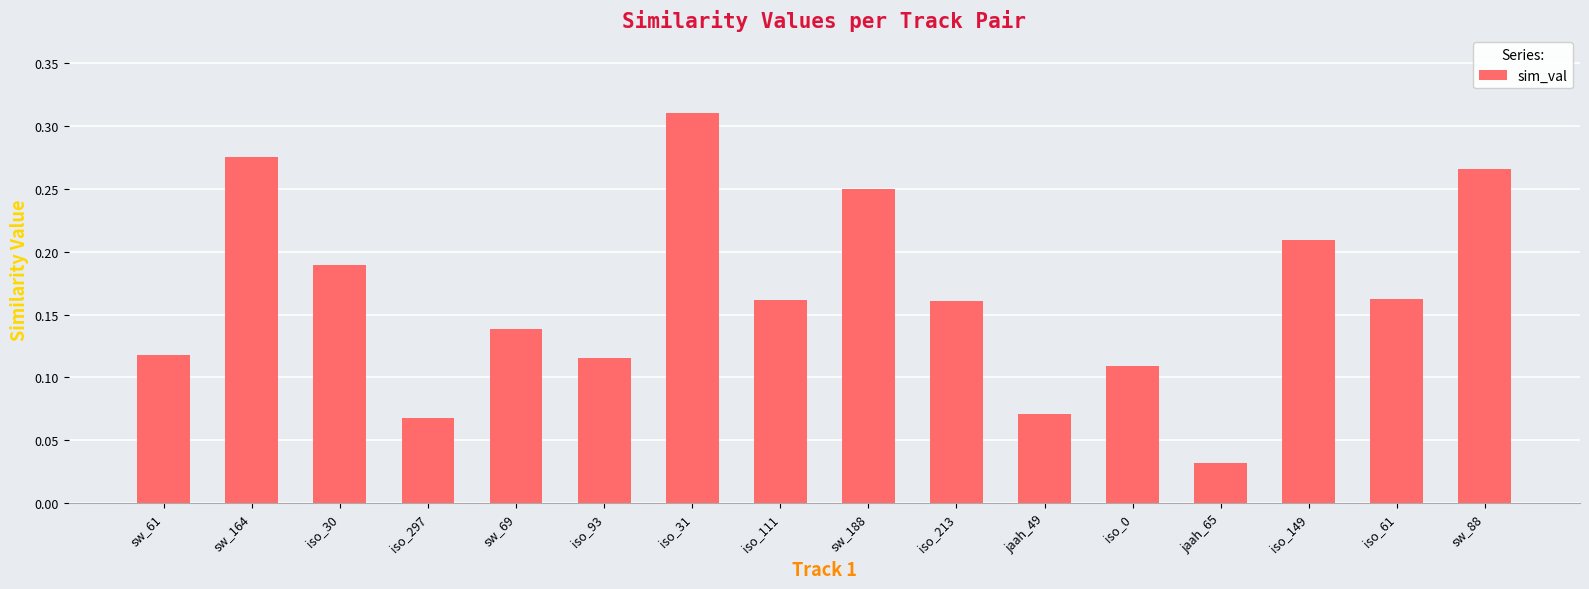

Which label corresponds to the largest value in the chart?

iso_31